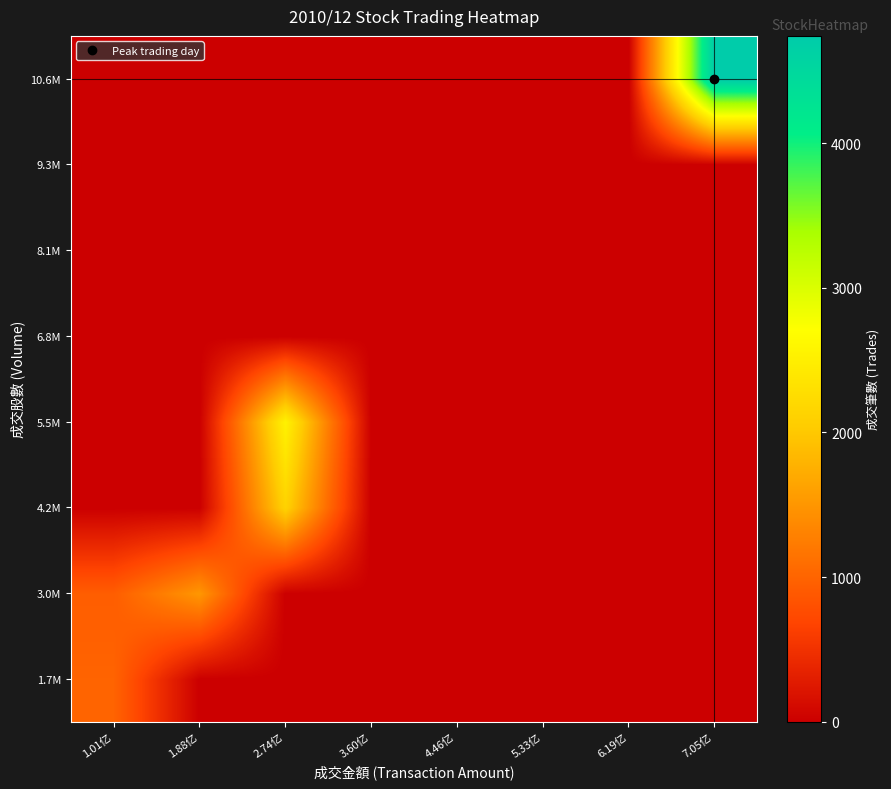

Which category has the highest value across all series?

7.05亿